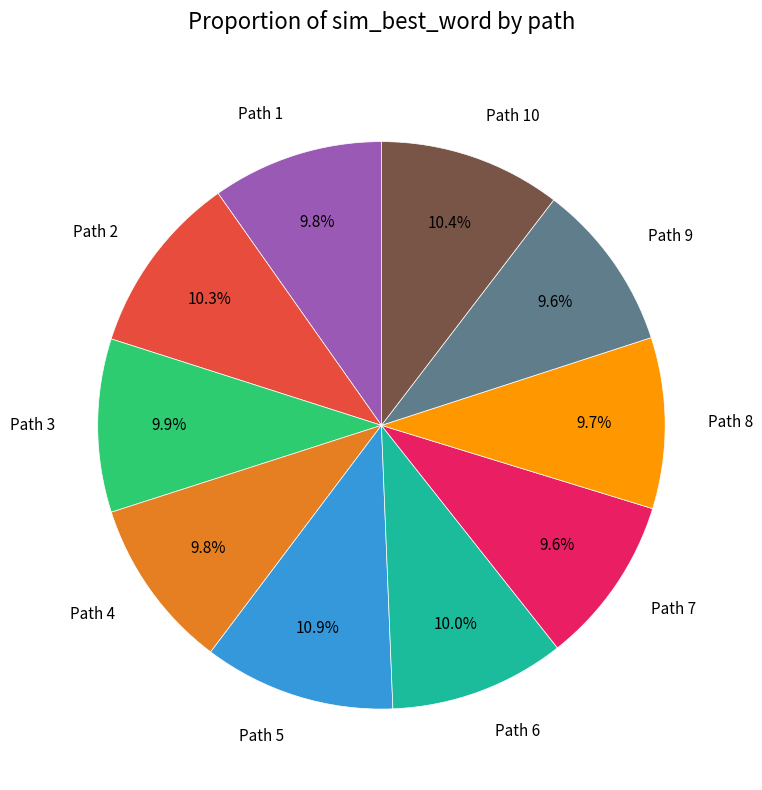

To the nearest percent, what is the difference between the Path 7 and Path 10 slice percentages?

1%